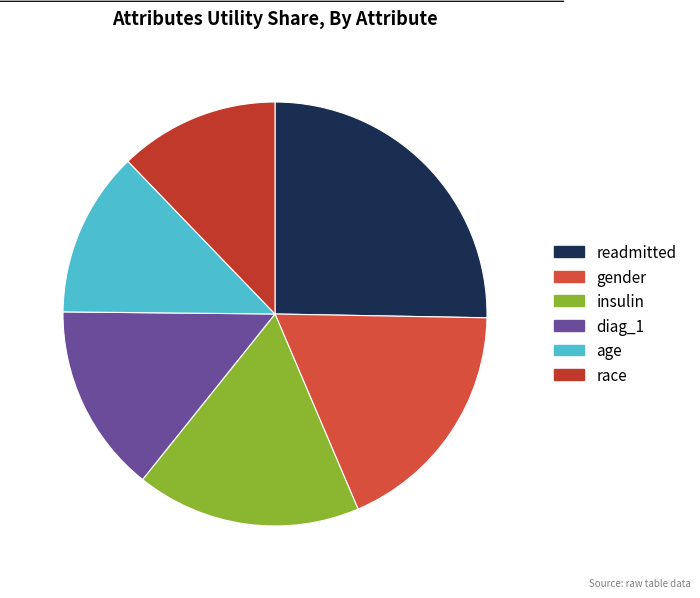

To the nearest percent, what percentage of the pie is age?

13%